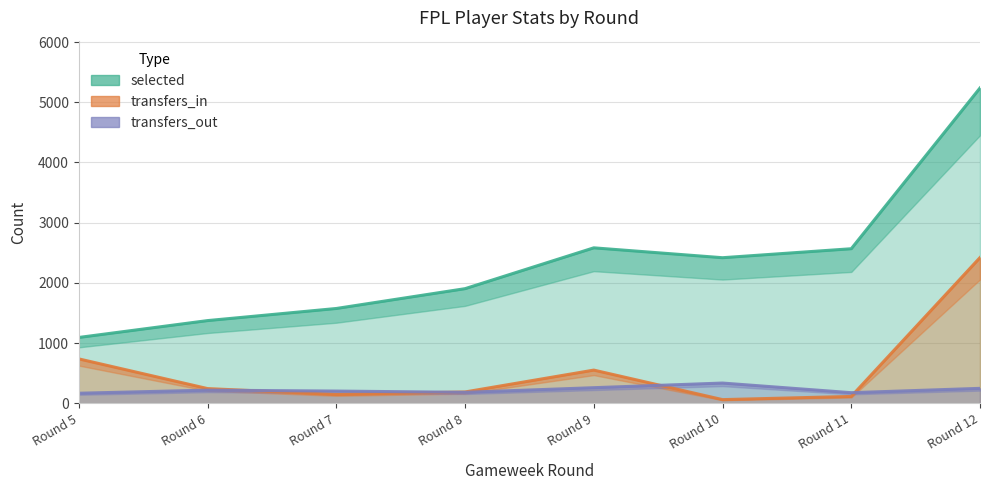

Rank the series by their maximum value, from lowest to highest.

transfers_out, transfers_in, selected